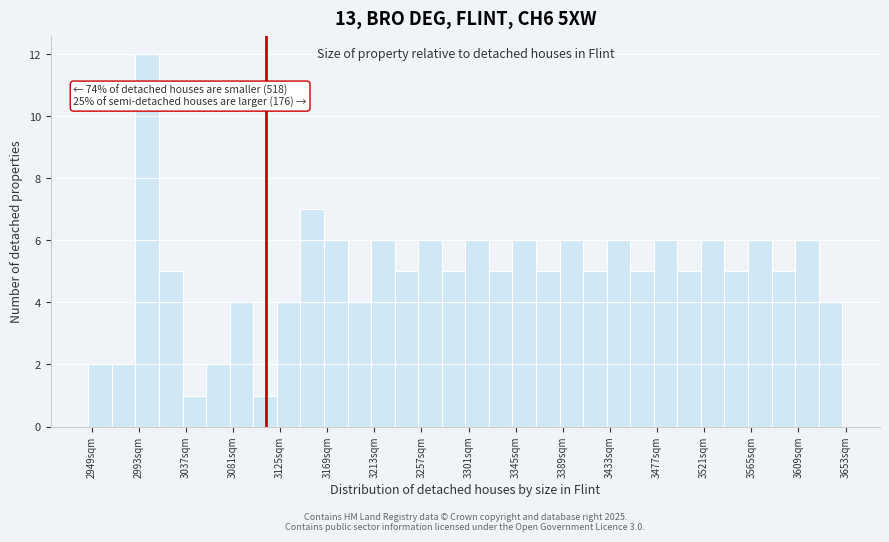

Over which range of the x-axis is the bar tallest?

2990 to 3012